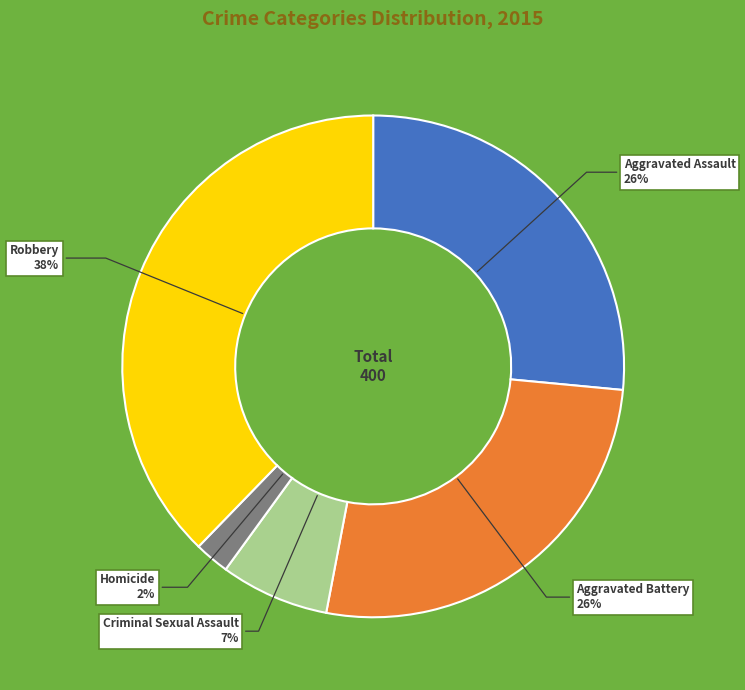

The Aggravated Battery slice represents 40% of the pie. True or false?

False